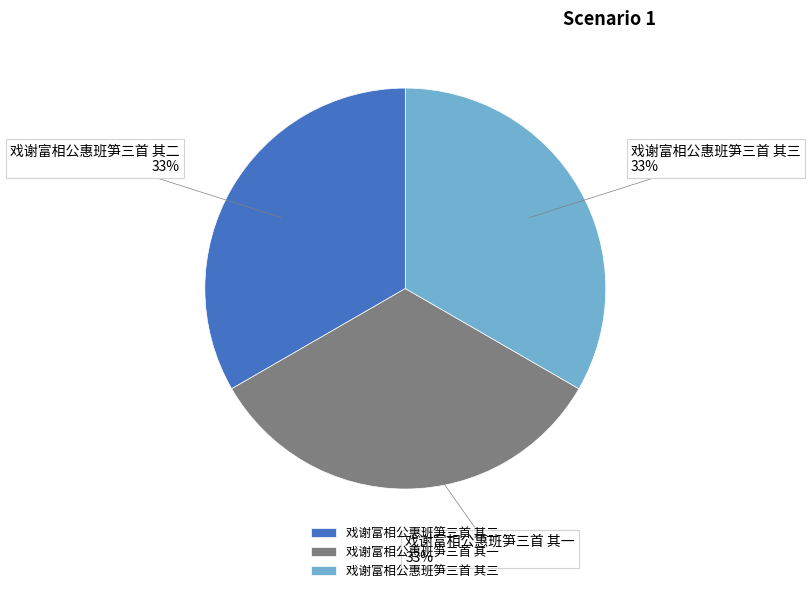

To the nearest percent, what percentage of the pie is 戏谢富相公惠班笋三首 其三?

33%